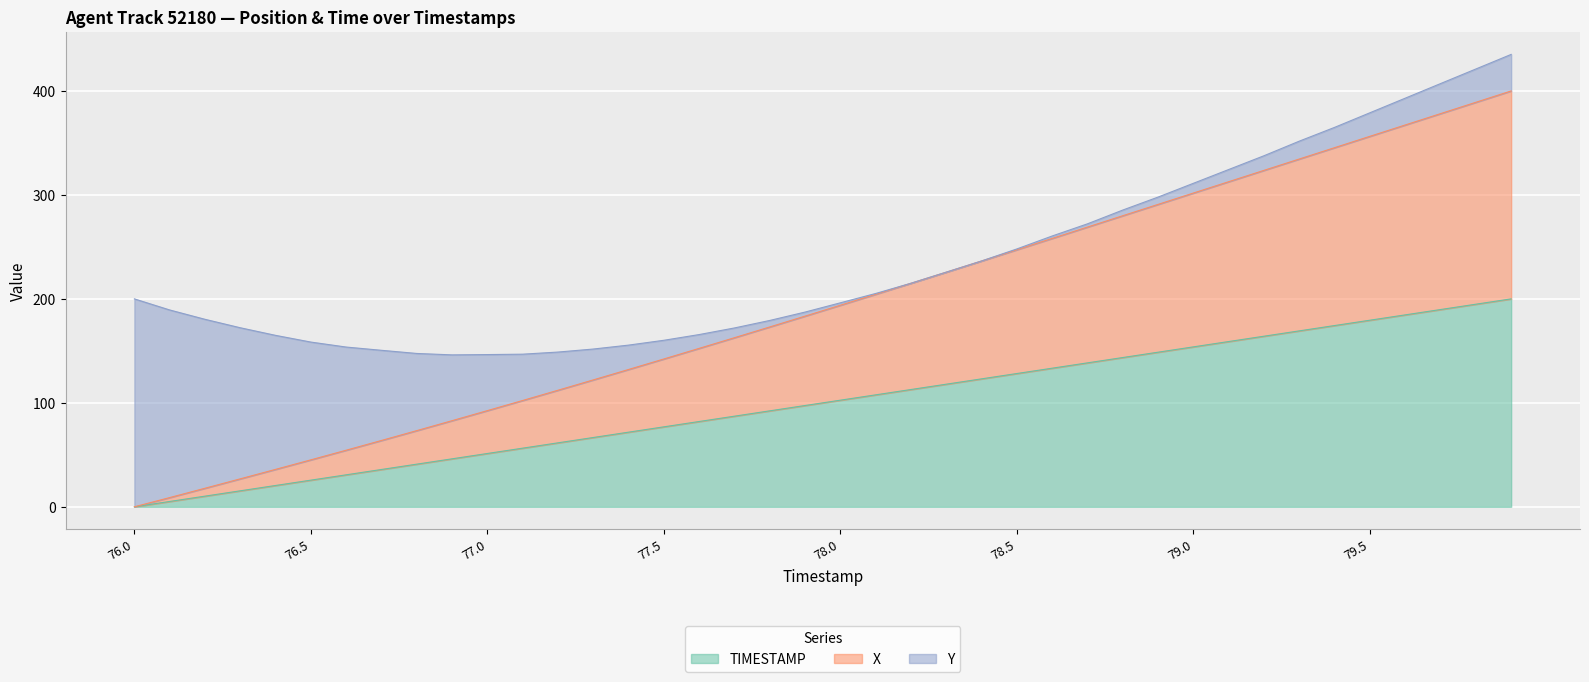

What is the highest value of the TIMESTAMP series?

200.0